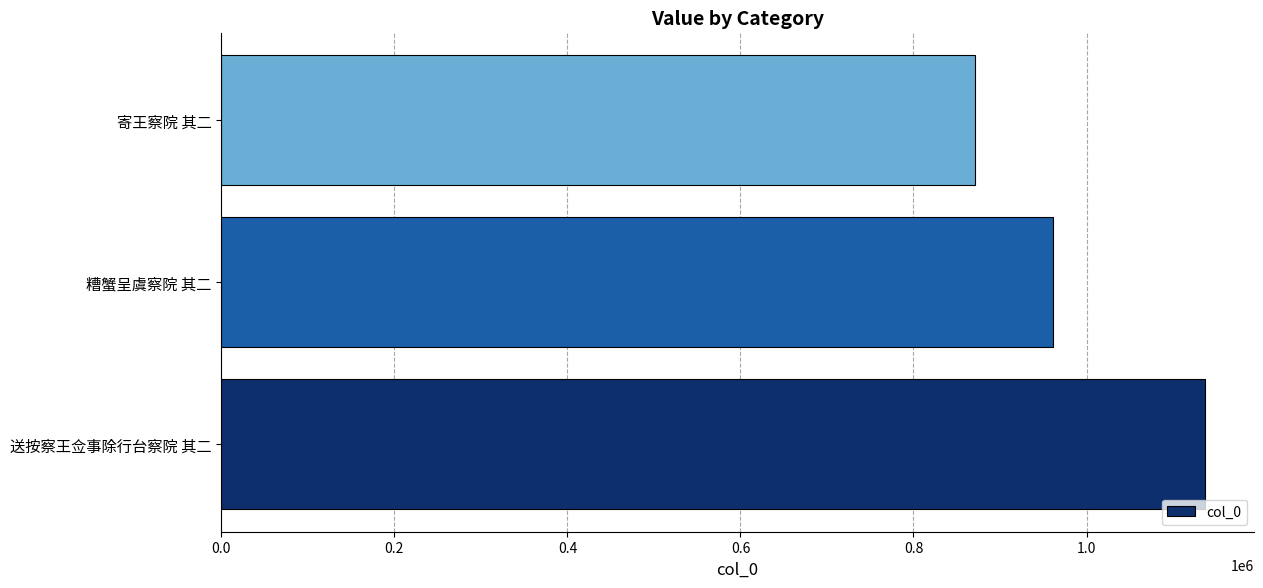

Count the number of data series in this chart.

1